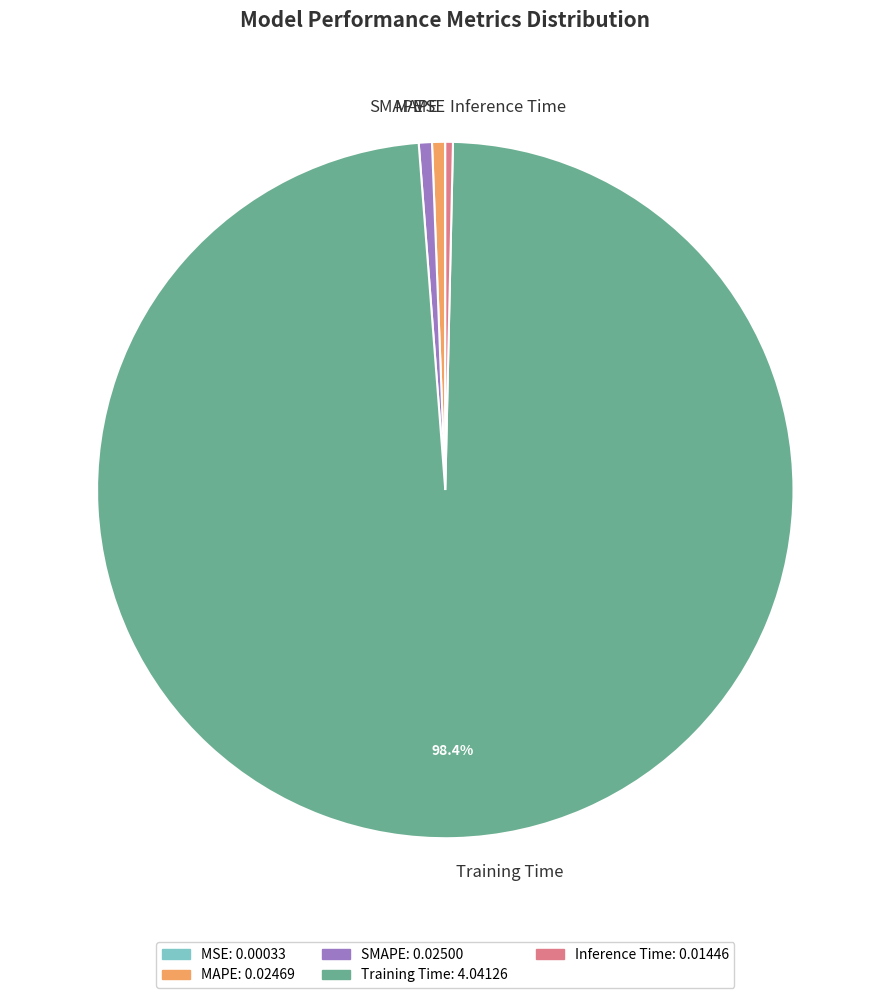

Is the sum of Inference Time and Training Time greater than half?

Yes